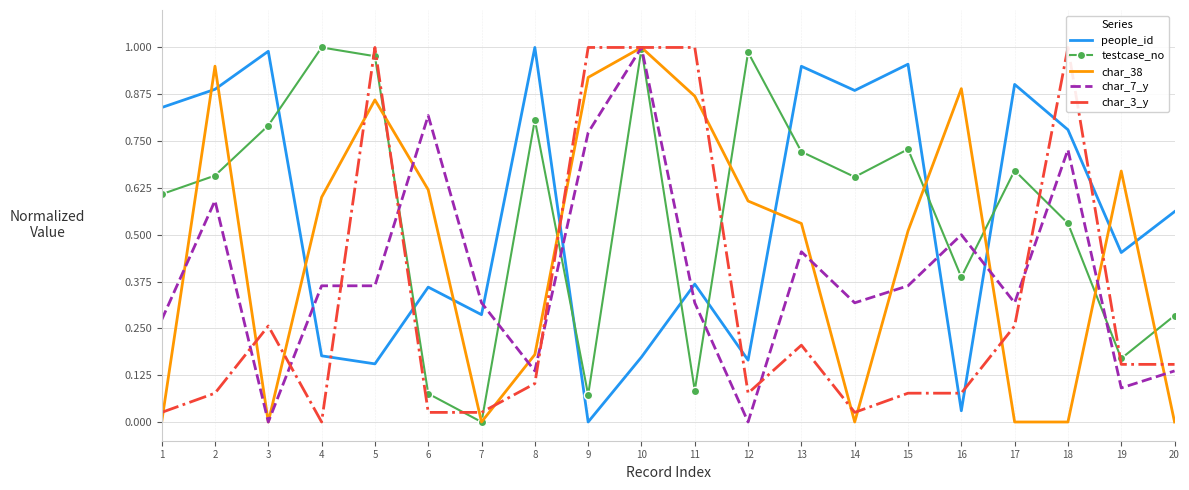

How many data points does each series have?

20